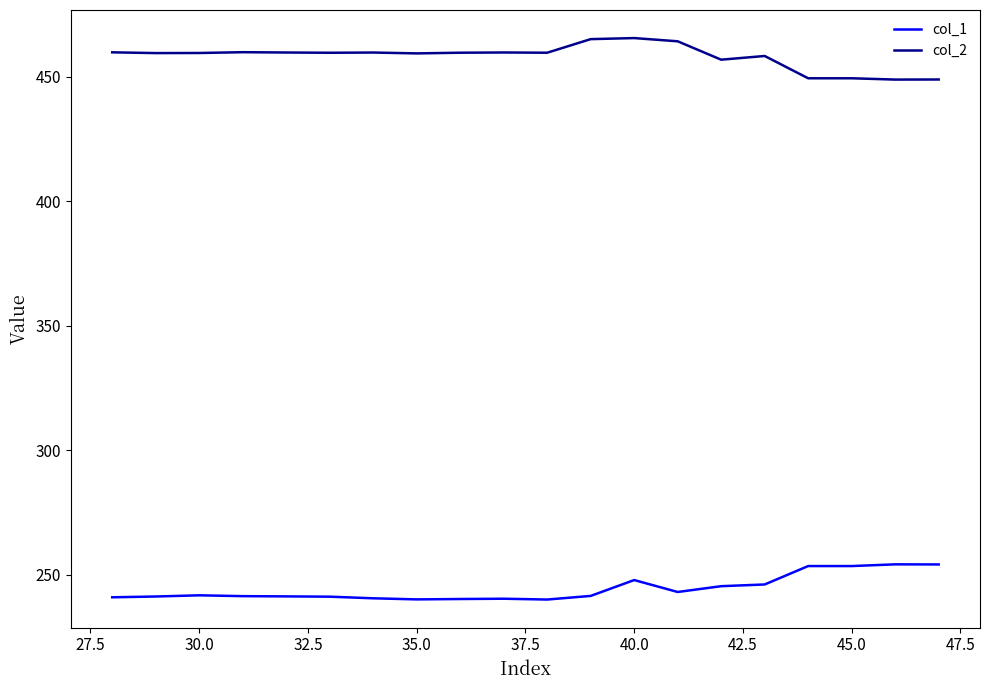

True or false: col_2 and col_1 cross at least once.

False